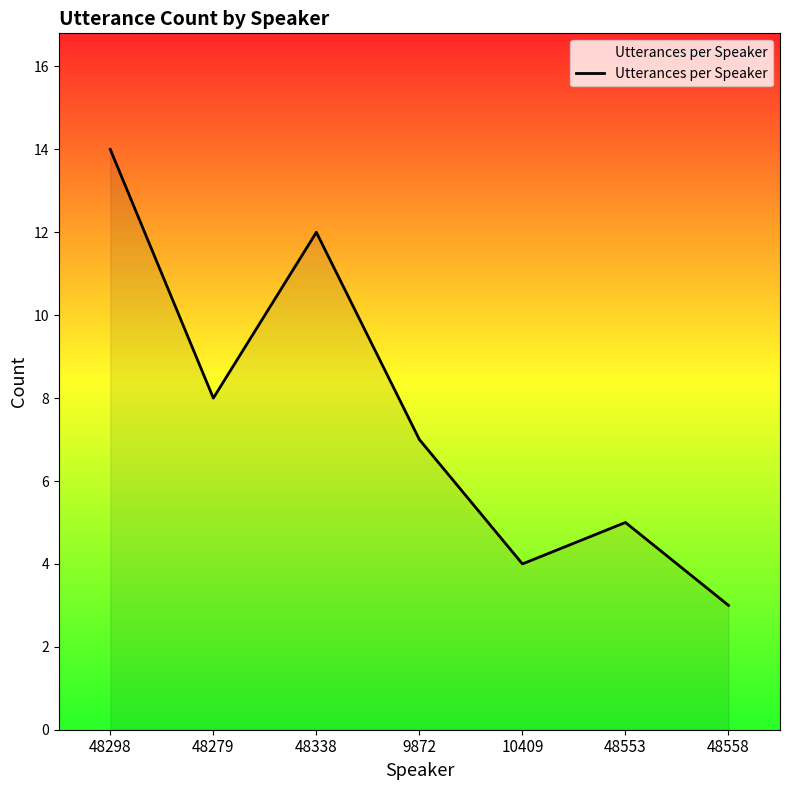

Is it true that the value at 9872 is 11?

False